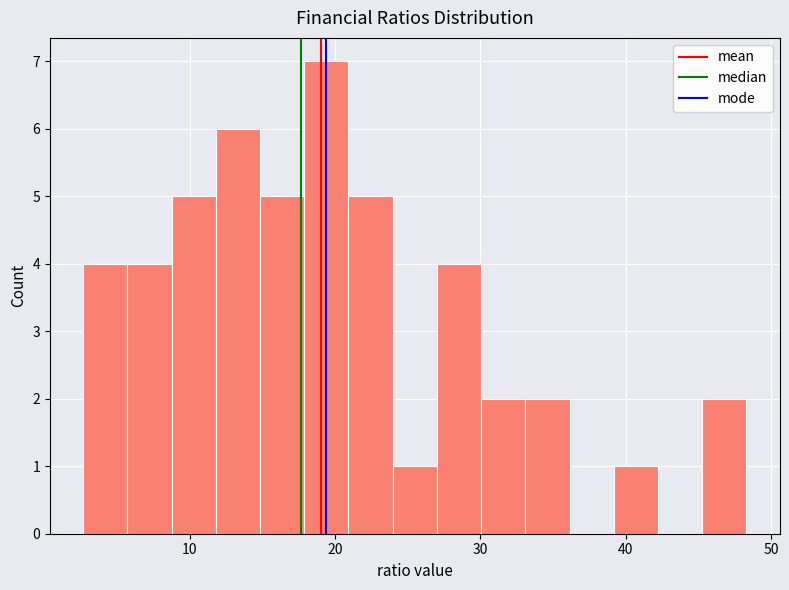

Around what value on the x-axis is the tallest bar? Give the approximate position of its centre, as read against the axis.

19